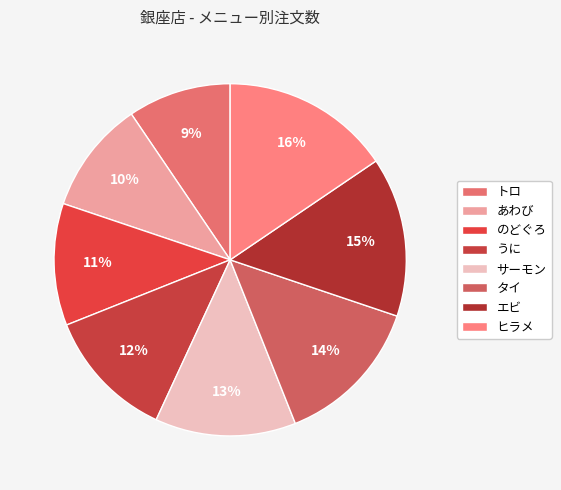

Count the number of slices in the pie.

8